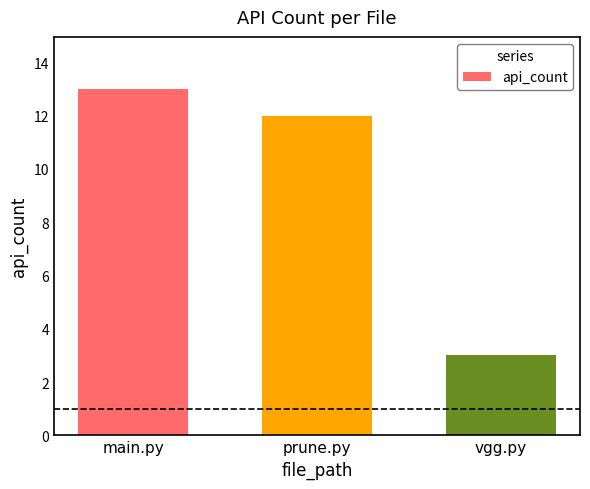

What is the ratio of the value at main.py to the value at vgg.py?

4.3